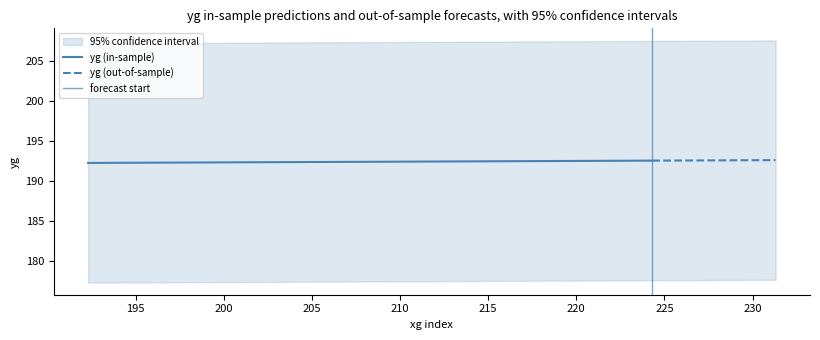

The value of halfdyup at halfdylow is 15.0. True or false?

True